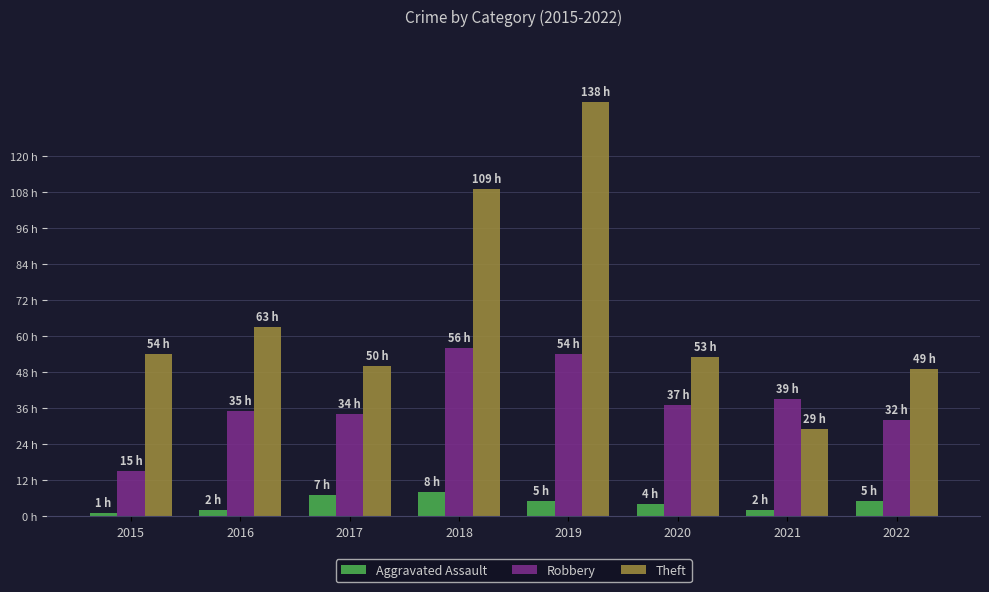

Which series has the largest range (max minus min)?

Theft